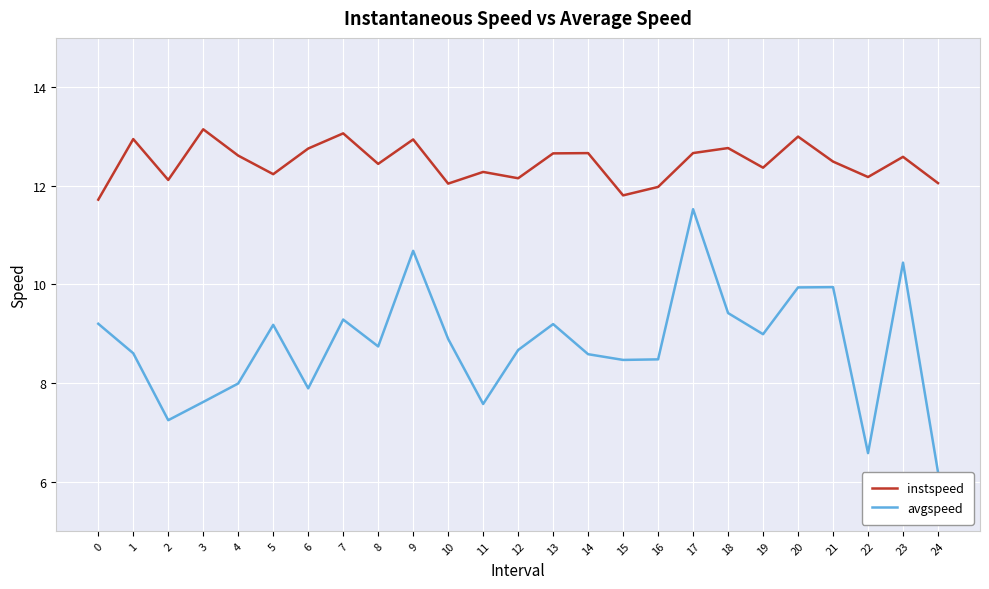

Rank the series by their maximum value, from lowest to highest.

avgspeed, instspeed